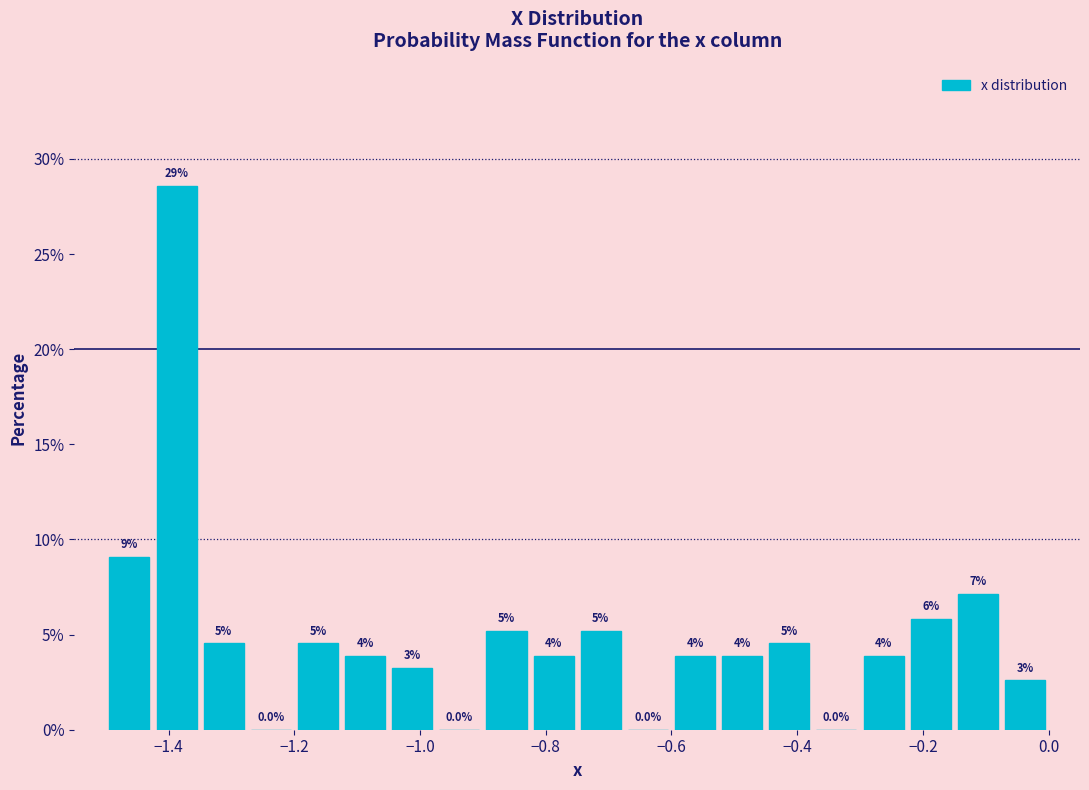

Read against the x-axis, roughly where is the centre of the tallest bar?

-1.38